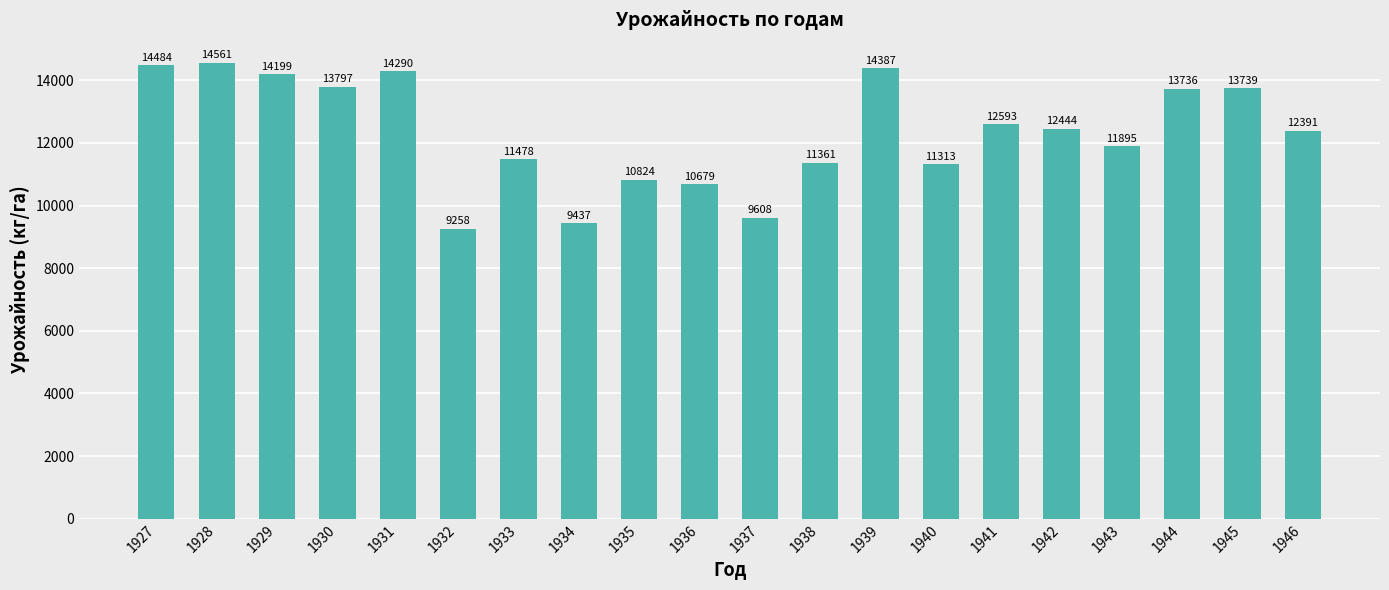

List the labels in order of value, smallest first.

1932, 1934, 1937, 1936, 1935, 1940, 1938, 1933, 1943, 1946, 1942, 1941, 1944, 1945, 1930, 1929, 1931, 1939, 1927, 1928